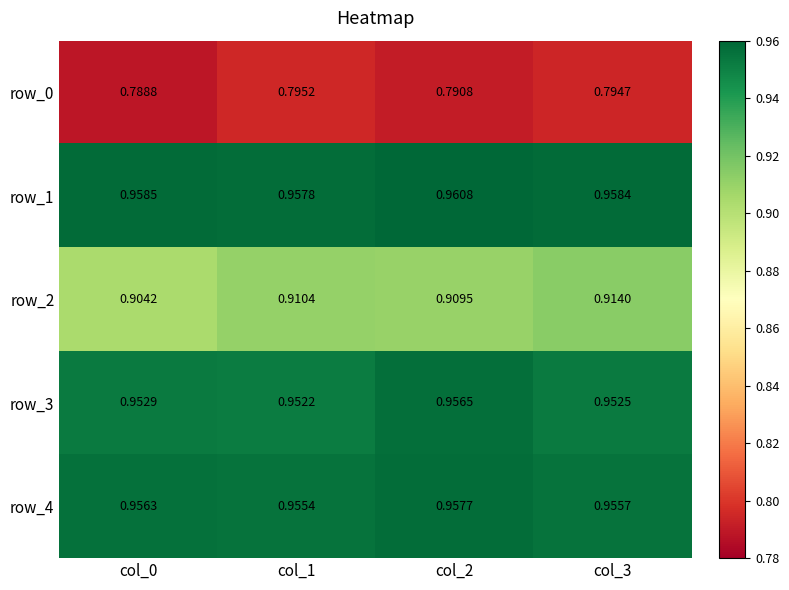

At which label is row_3 closest to 0?

col_1